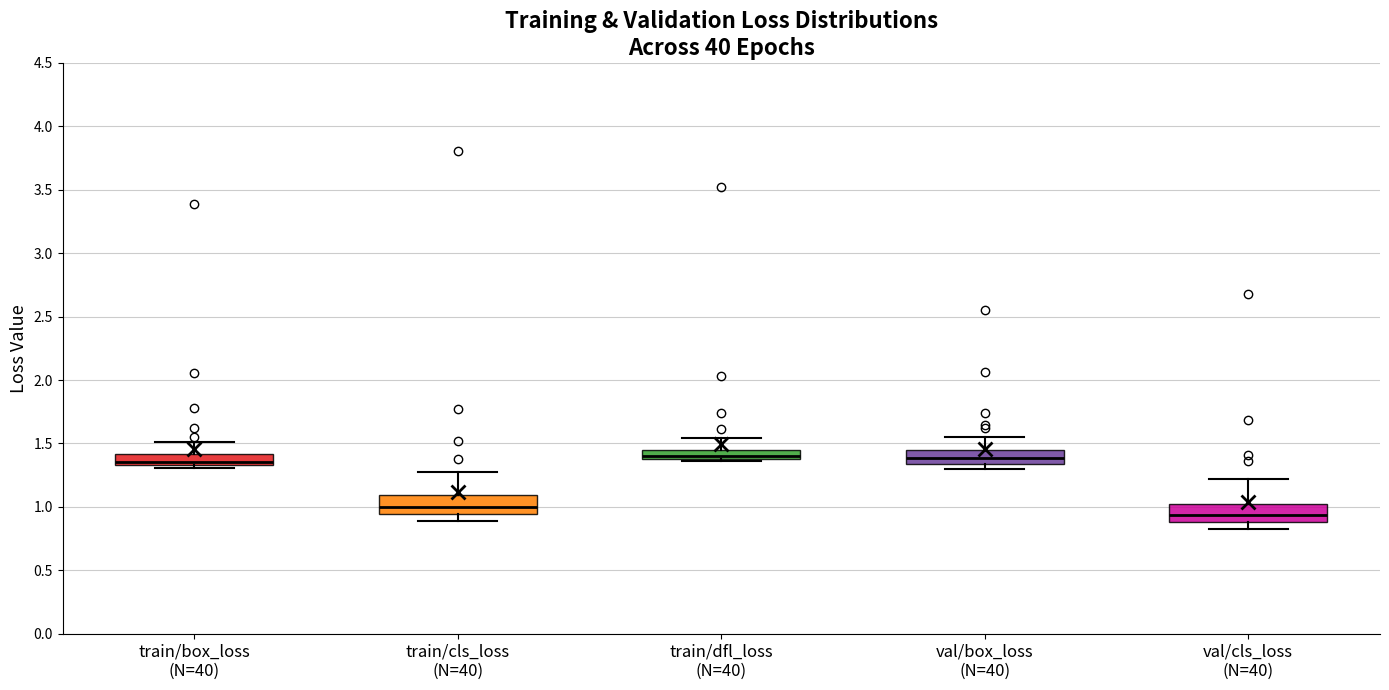

Where does the lower whisker of the box for train/cls_loss (N=40) end on the y-axis? The values are not printed on the chart, so give them approximately, as read against the axis.

0.90